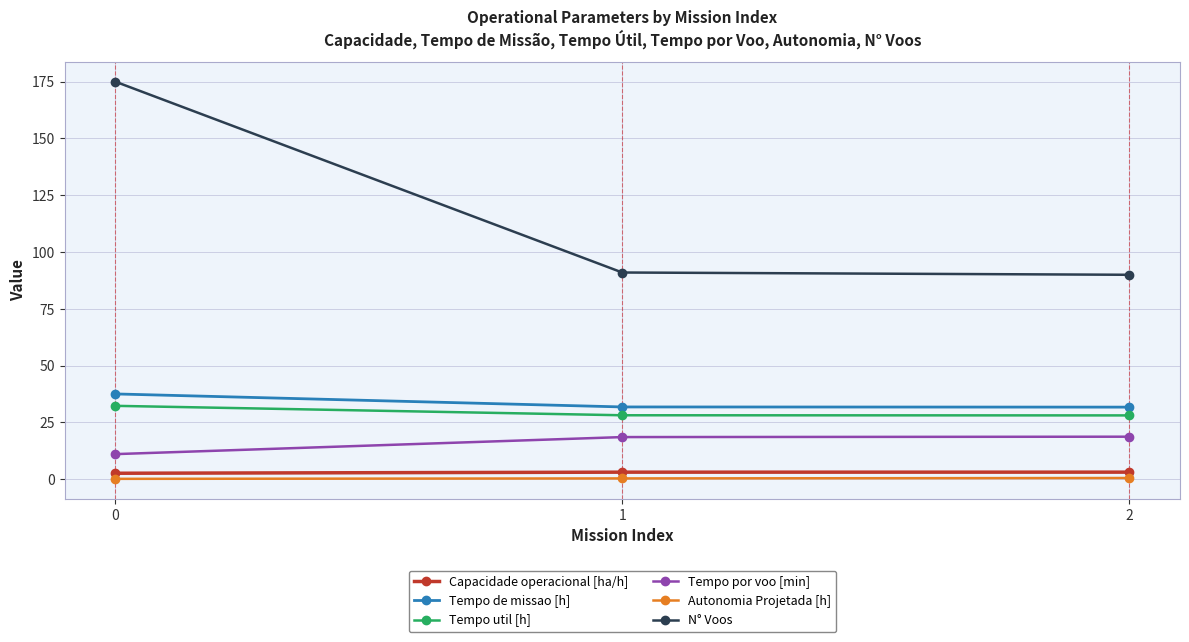

Count the number of categories in the chart.

3